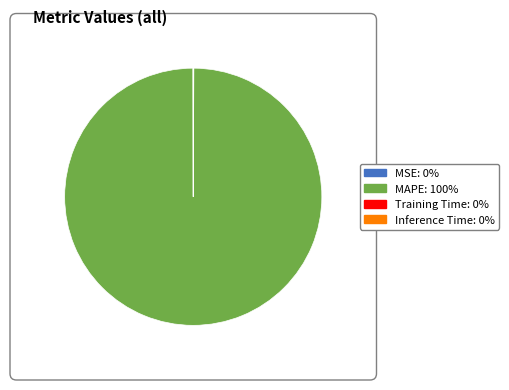

Which slice represents more than half of the pie?

MAPE